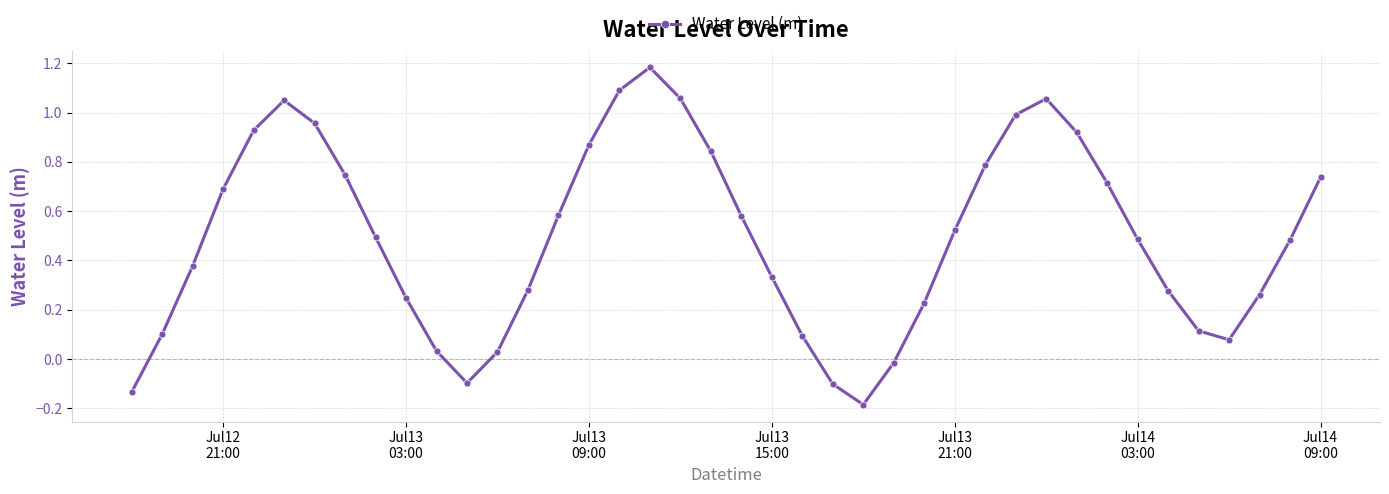

What is the sum of all values?

19.7